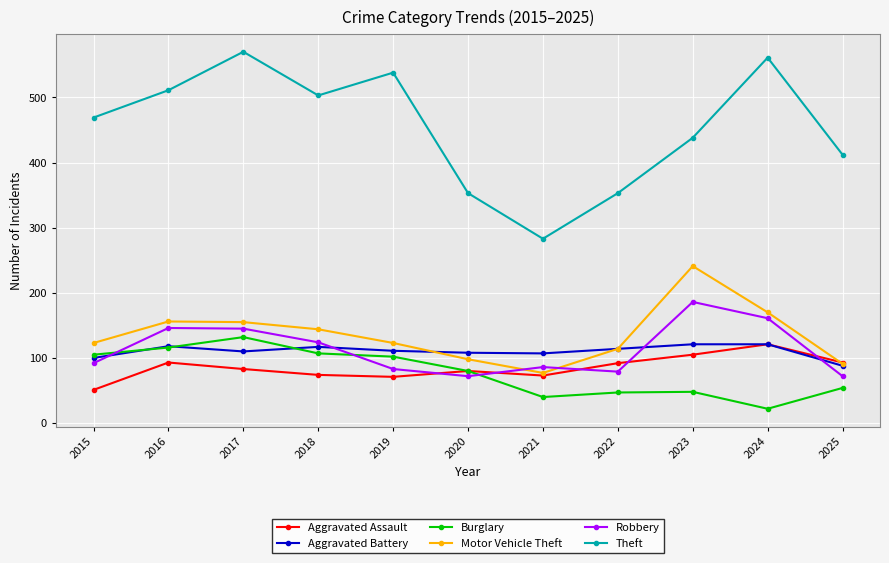

What is the total value across all series at 2025?

810